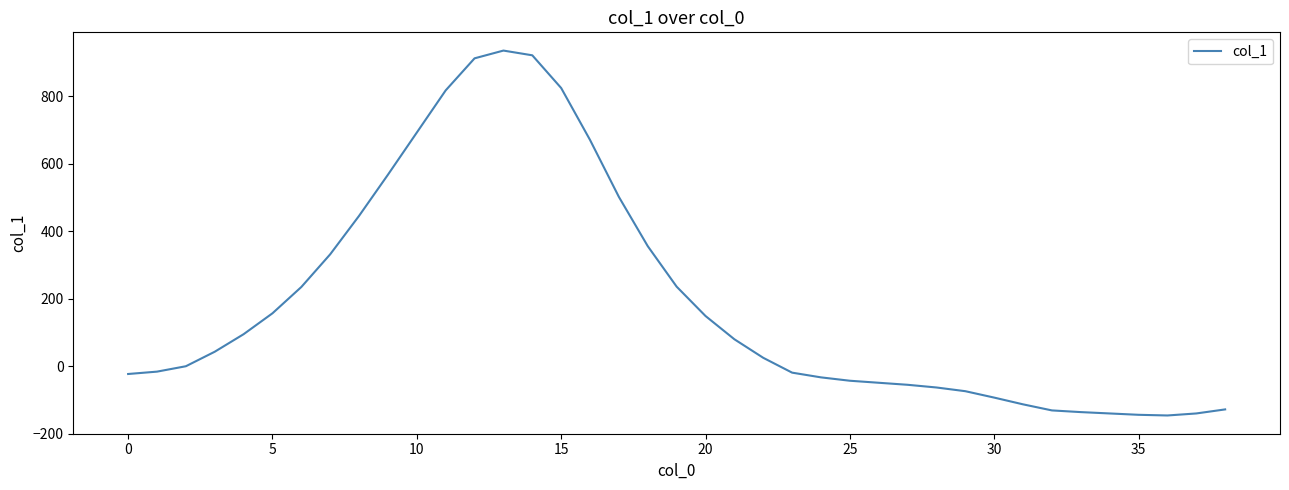

What is the maximum value shown in the chart?

936